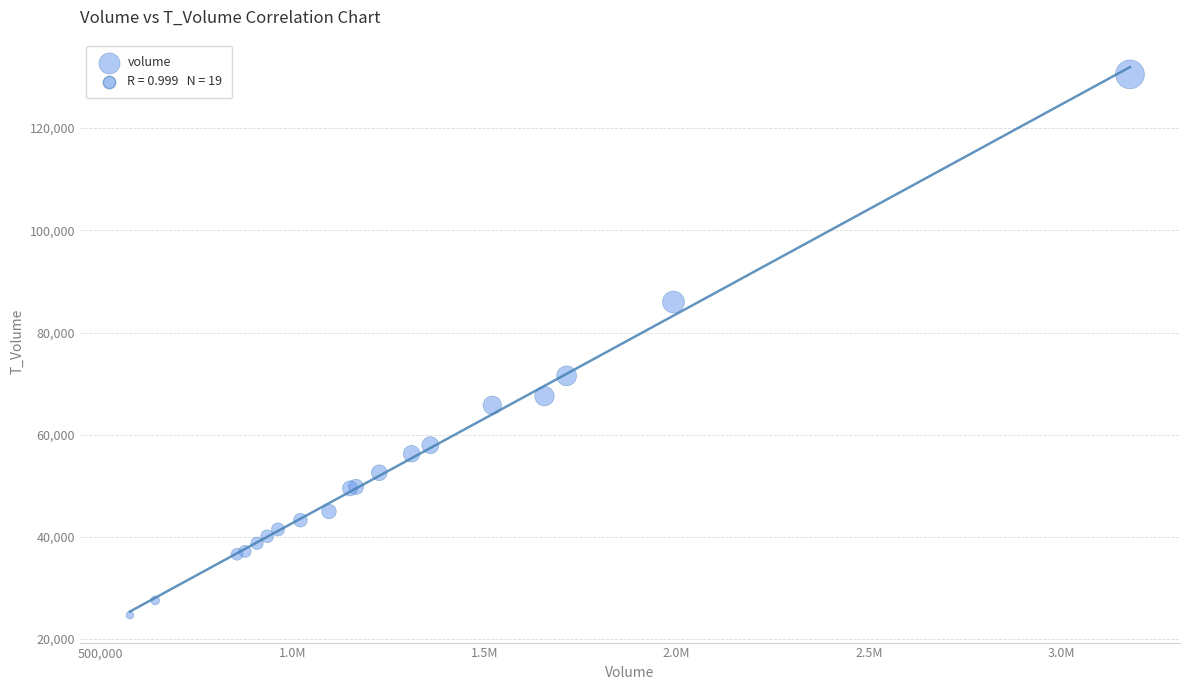

What Y value in the scatter plot is closest to 77601?

71518